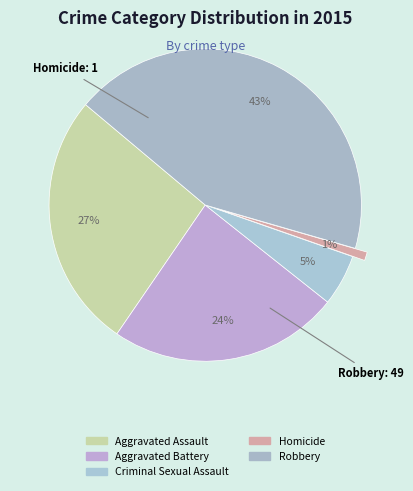

Count the number of slices in the pie.

5